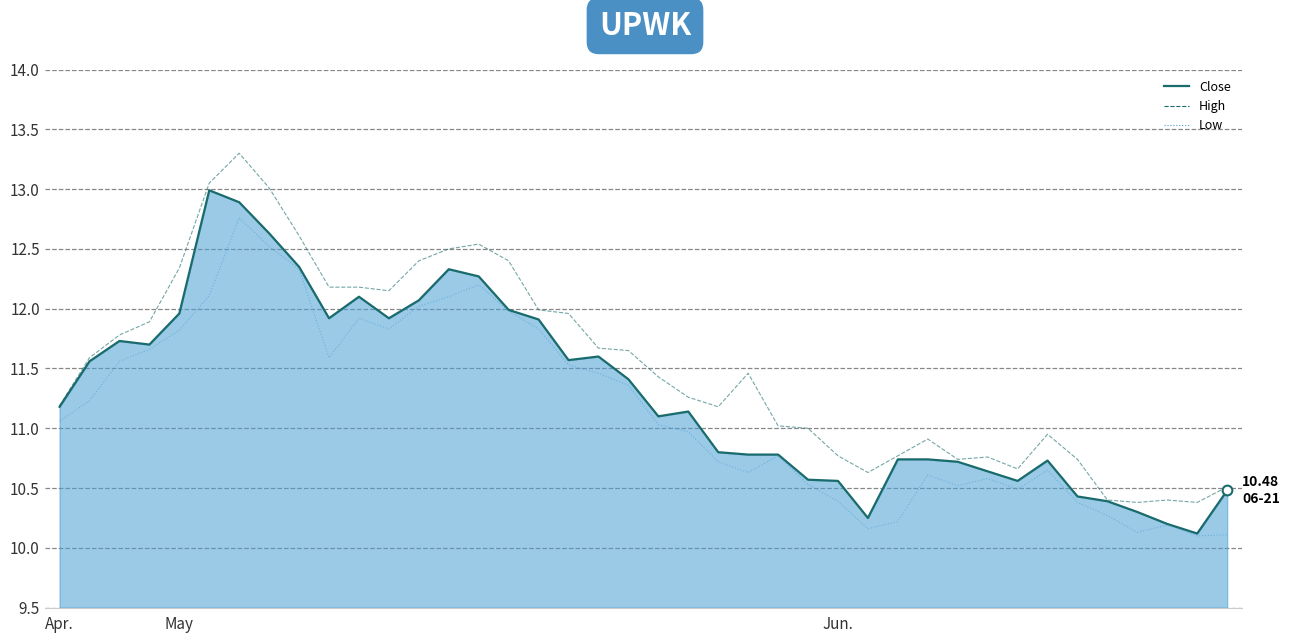

Rank the series by their maximum value, from highest to lowest.

High, Close, Low